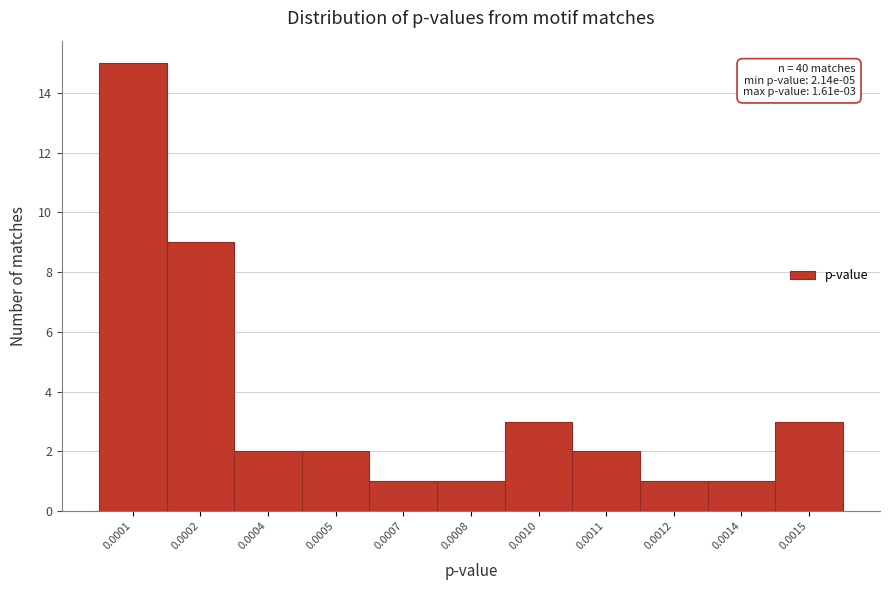

Reading left to right, list all the values displayed in this chart.

15	9	2	2	1	1	3	2	1	1	3